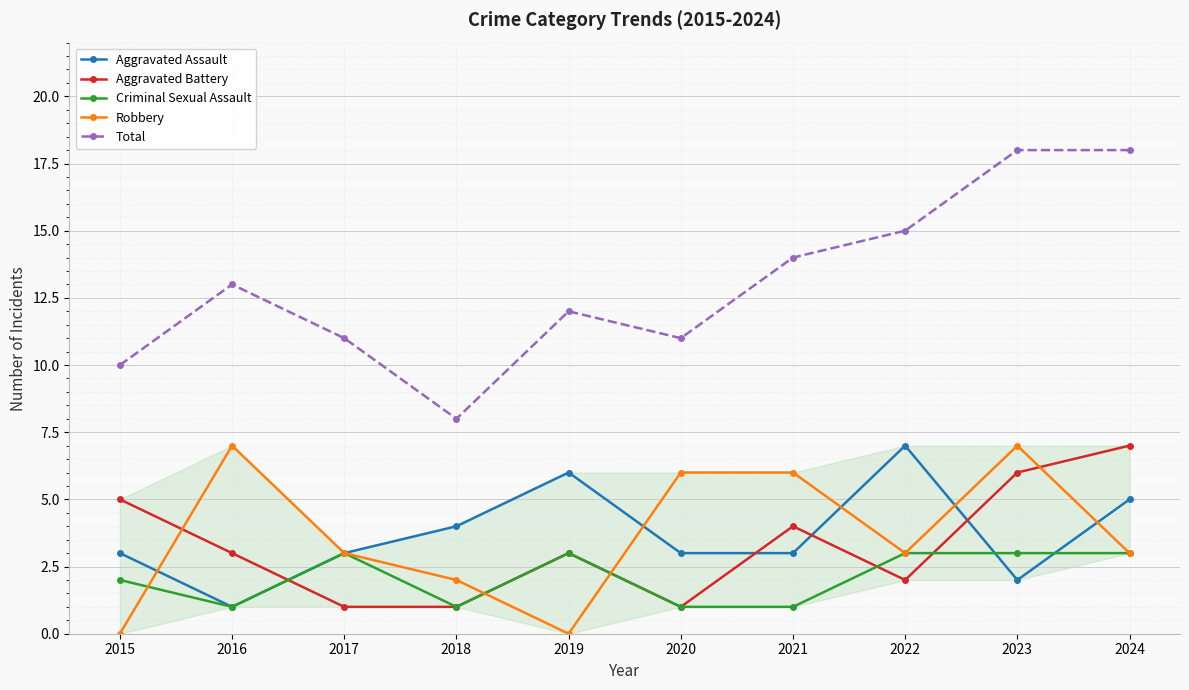

How many lines are shown in the chart?

5